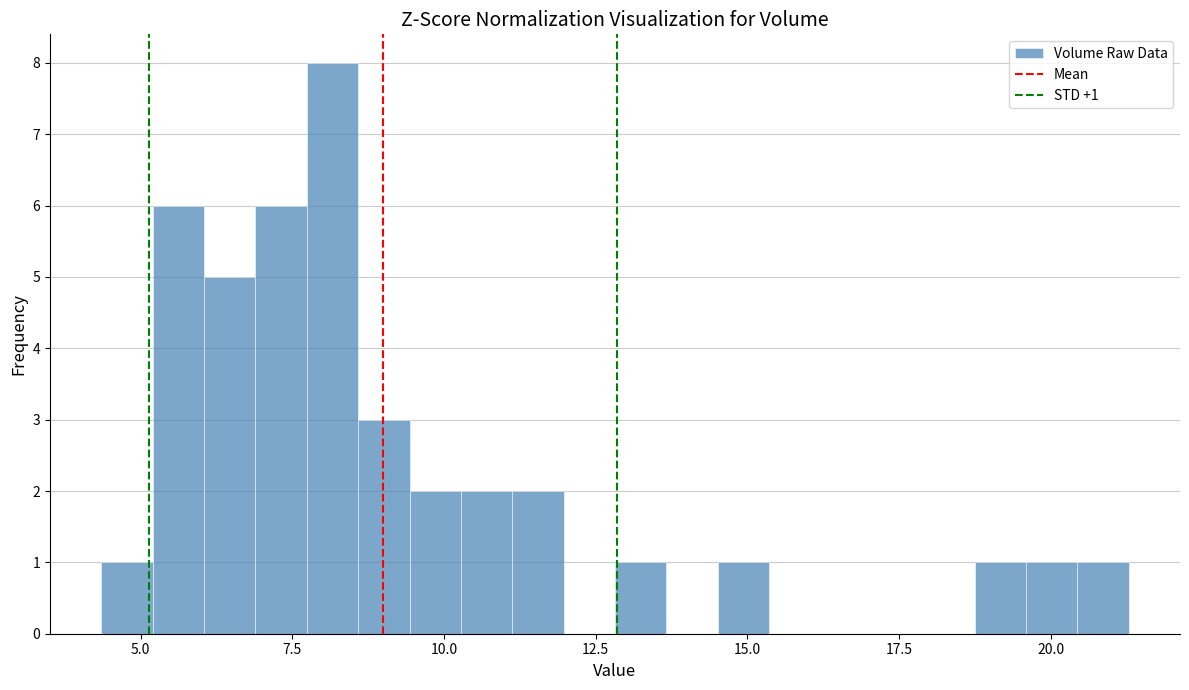

Around what value on the x-axis is the tallest bar? Give the approximate position of its centre, as read against the axis.

8.0